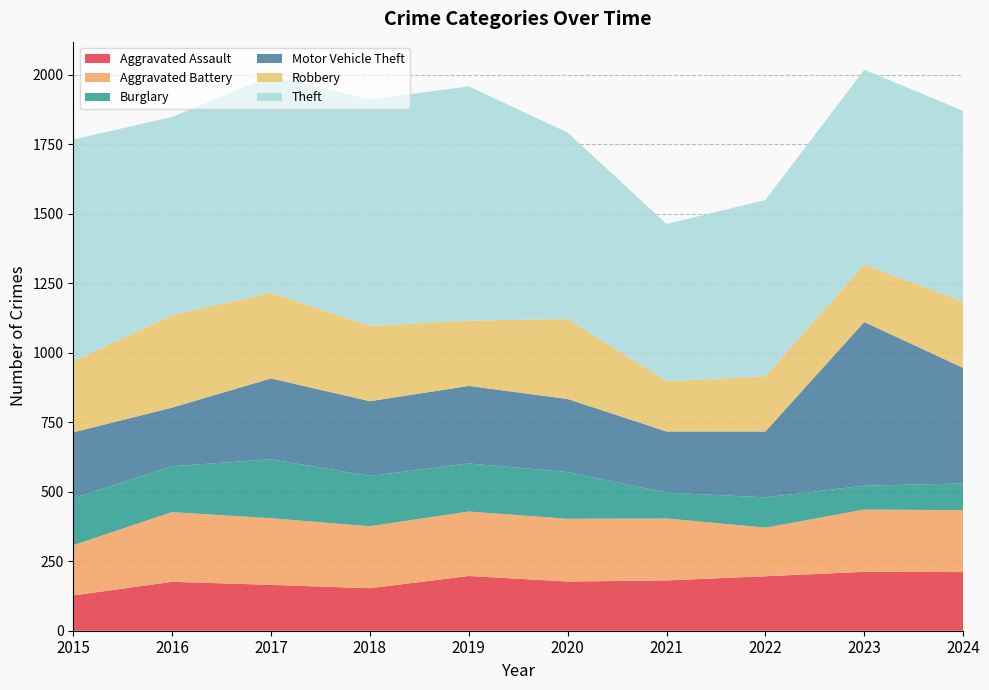

Reading left to right, what are all the values shown in this chart?

Aggravated Assault: 127	176	165	153	197	177	181	196	212	211
Aggravated Battery: 181	251	240	223	232	226	223	175	224	223
Burglary: 169	165	212	181	173	168	93	109	86	96
Motor Vehicle Theft: 237	211	291	269	279	263	220	237	589	416
Robbery: 255	333	309	271	235	288	181	199	207	238
Theft: 799	713	779	815	843	671	566	634	701	687